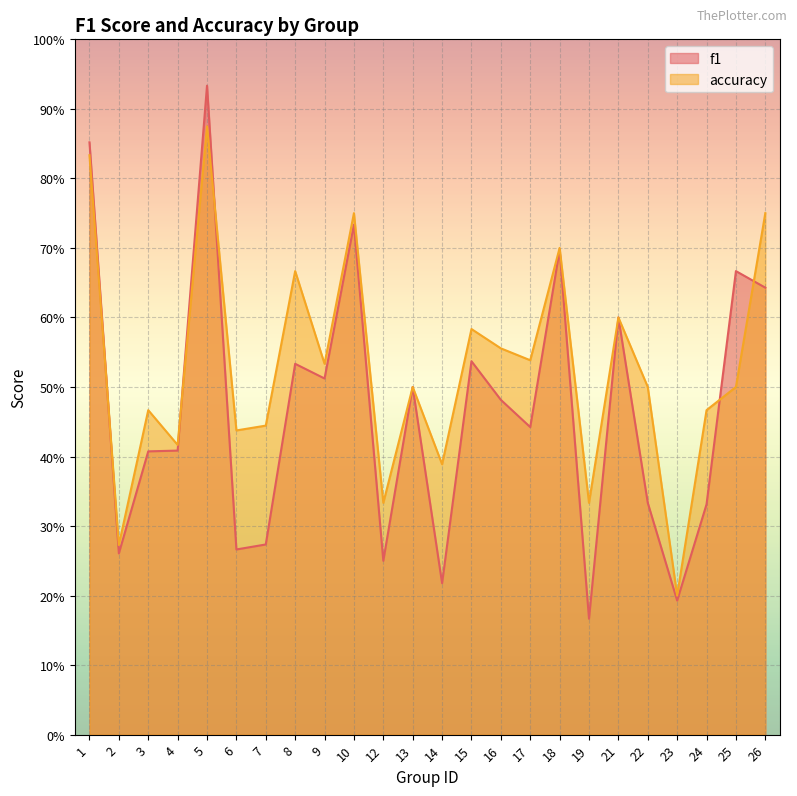

Reading left to right, transcribe all the data shown in this chart.

f1: 0.9	0.3	0.4	0.4	0.9	0.3	0.3	0.5	0.5	0.7	0.2	0.5	0.2	0.5	0.5	0.4	0.7	0.2	0.6	0.3	0.2	0.3	0.7	0.6
accuracy: 0.8	0.3	0.5	0.4	0.9	0.4	0.4	0.7	0.5	0.8	0.3	0.5	0.4	0.6	0.6	0.5	0.7	0.3	0.6	0.5	0.2	0.5	0.5	0.8